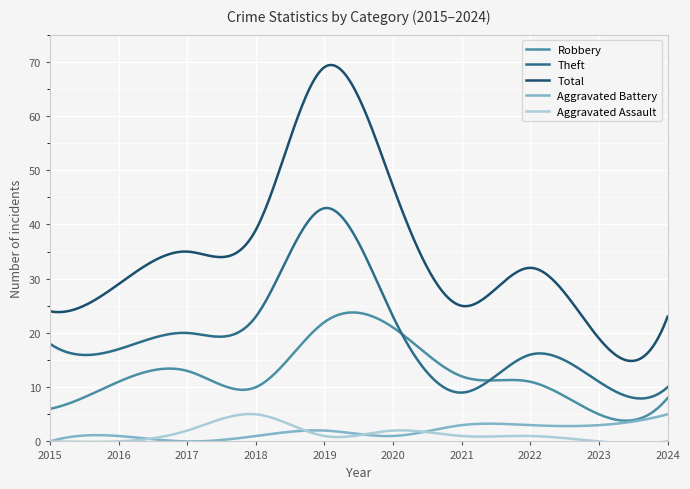

In Theft, how many points are lower than both neighbors (excluding endpoints)?

4